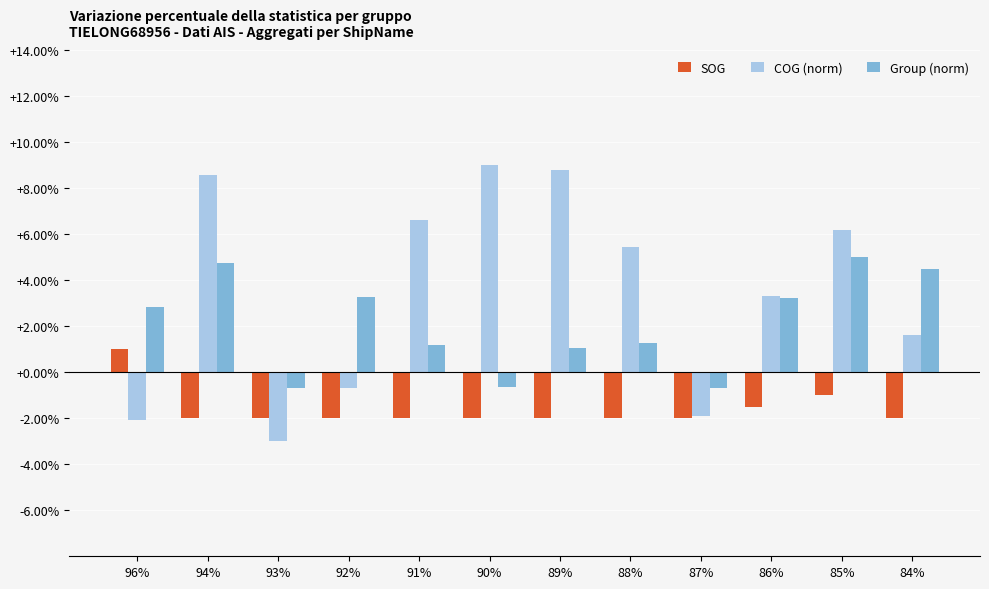

How many data points does each series have?

12